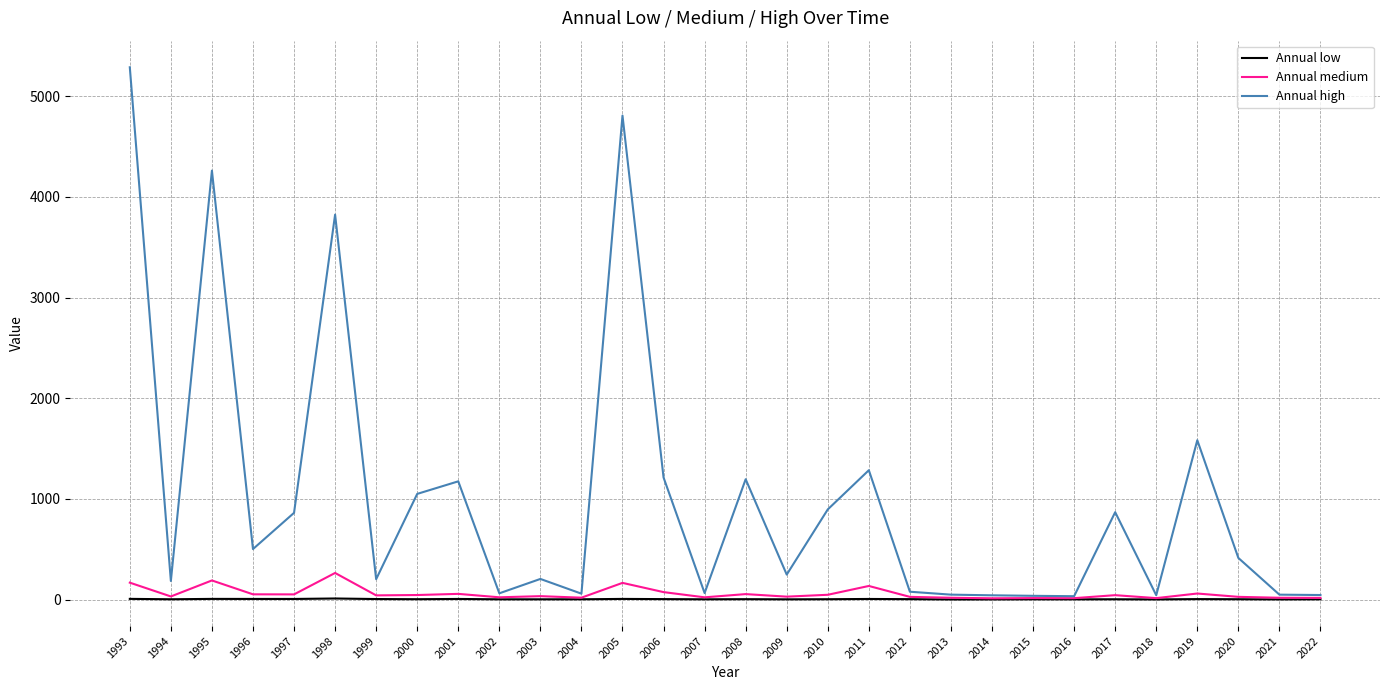

What is the highest value of the Annual high series?

5287.3